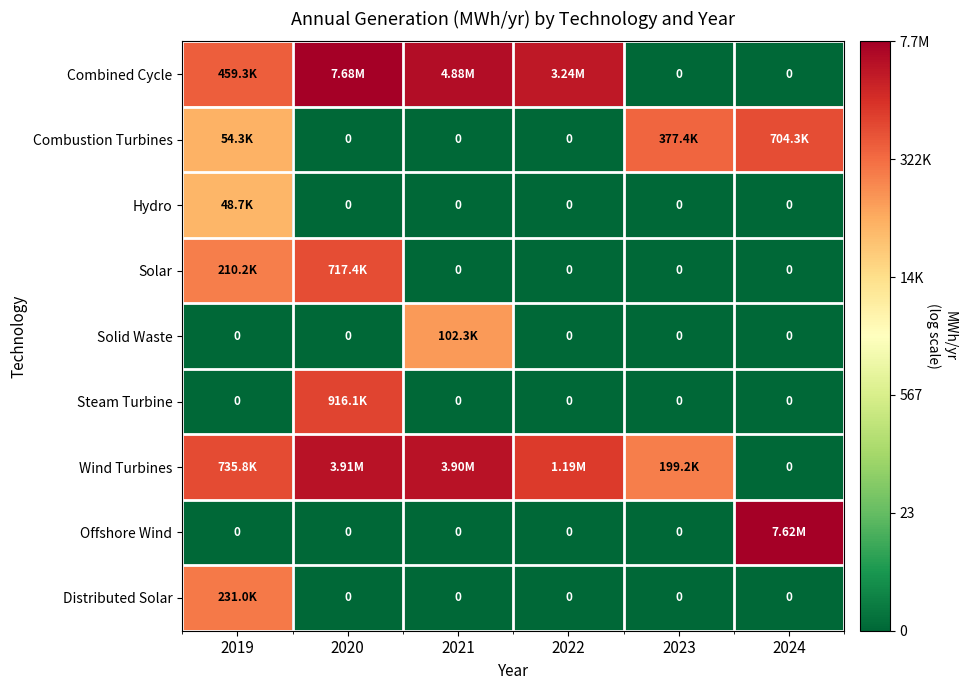

How many values in Distributed Solar are above zero?

1